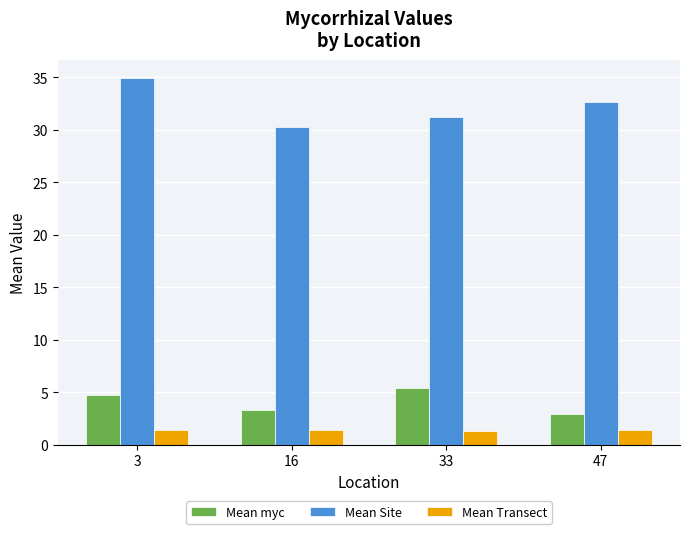

Rank the series at 33 from lowest to highest value.

Mean Transect, Mean myc, Mean Site